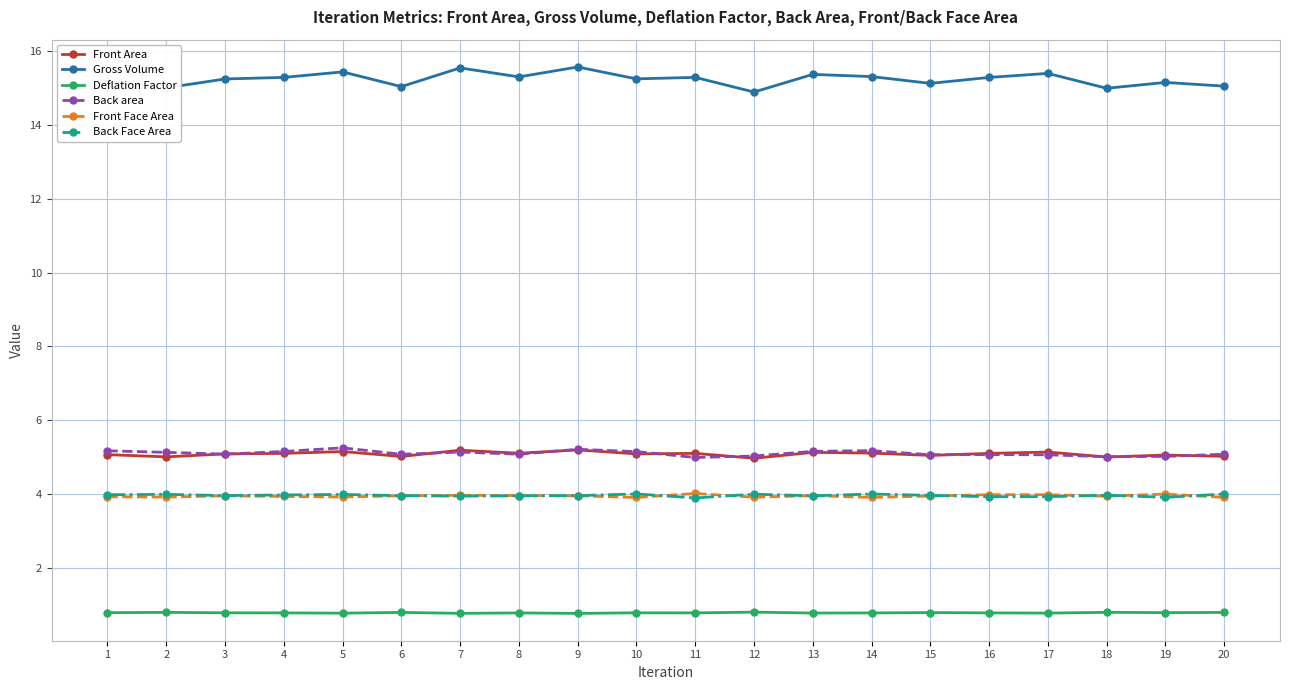

True or false: Deflation Factor and Gross Volume intersect in this chart.

False